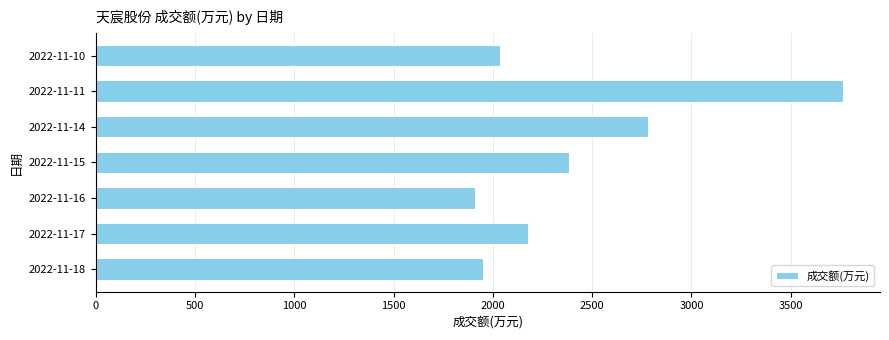

What is the difference between the maximum and minimum values?

1850